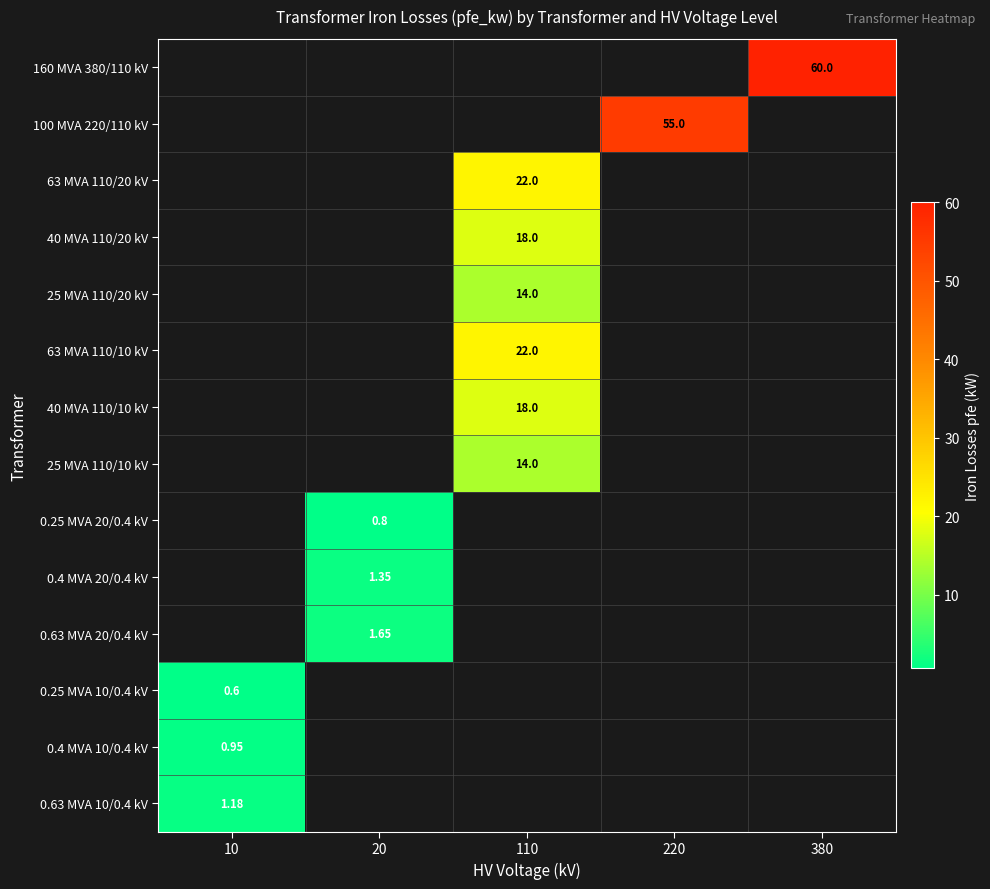

How many data points in 63 MVA 110/20 kV are above 0?

1